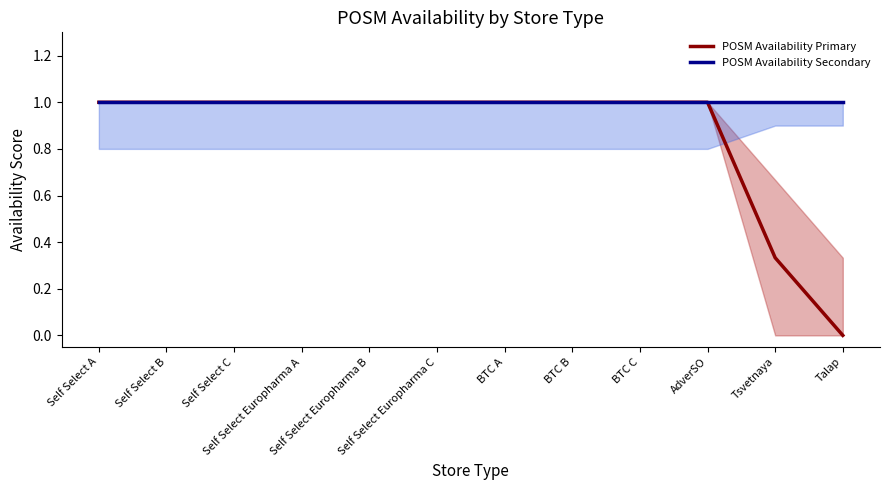

What are all the series names shown in the legend?

POSM Availability Primary, POSM Availability Secondary